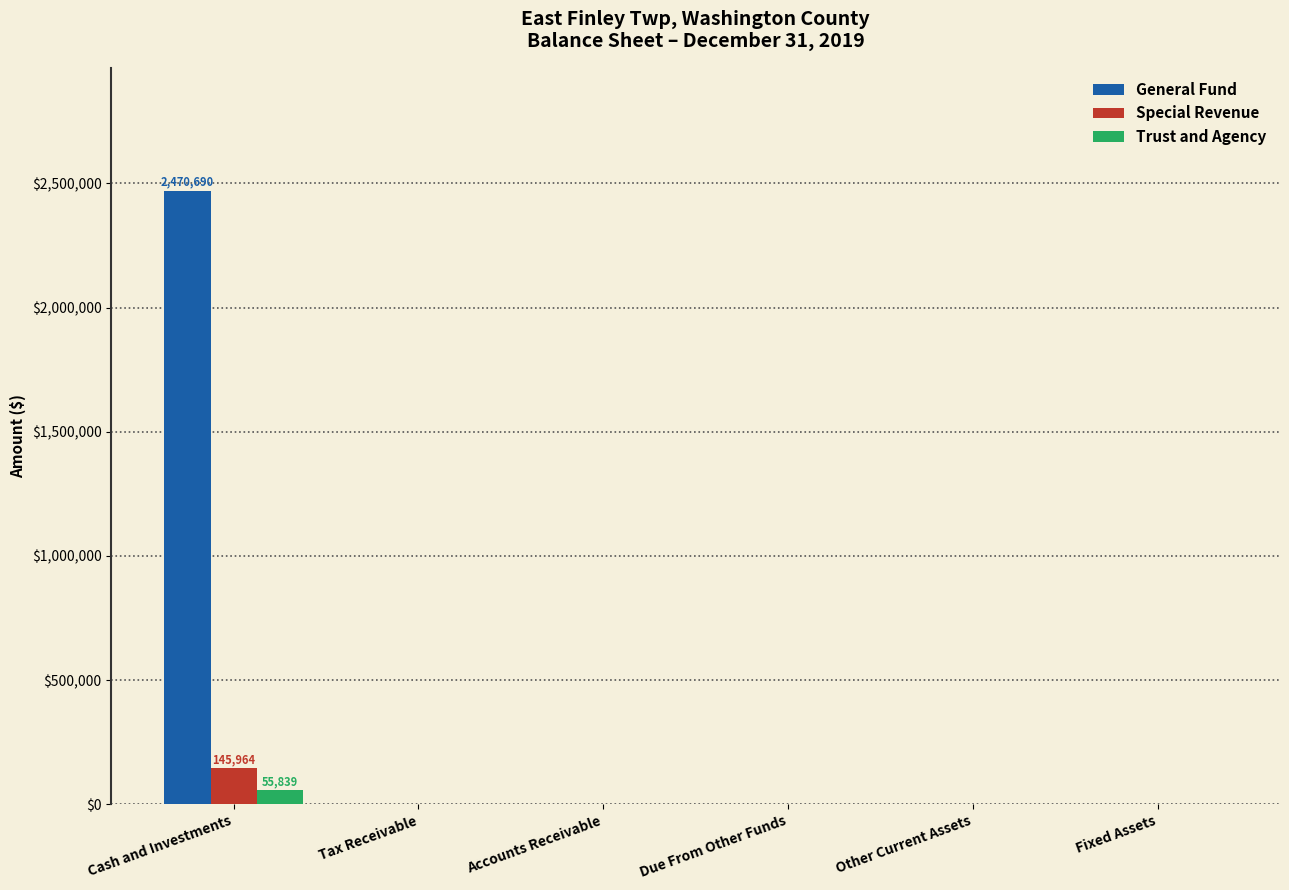

Which label corresponds to the largest value in the chart?

Cash and Investments